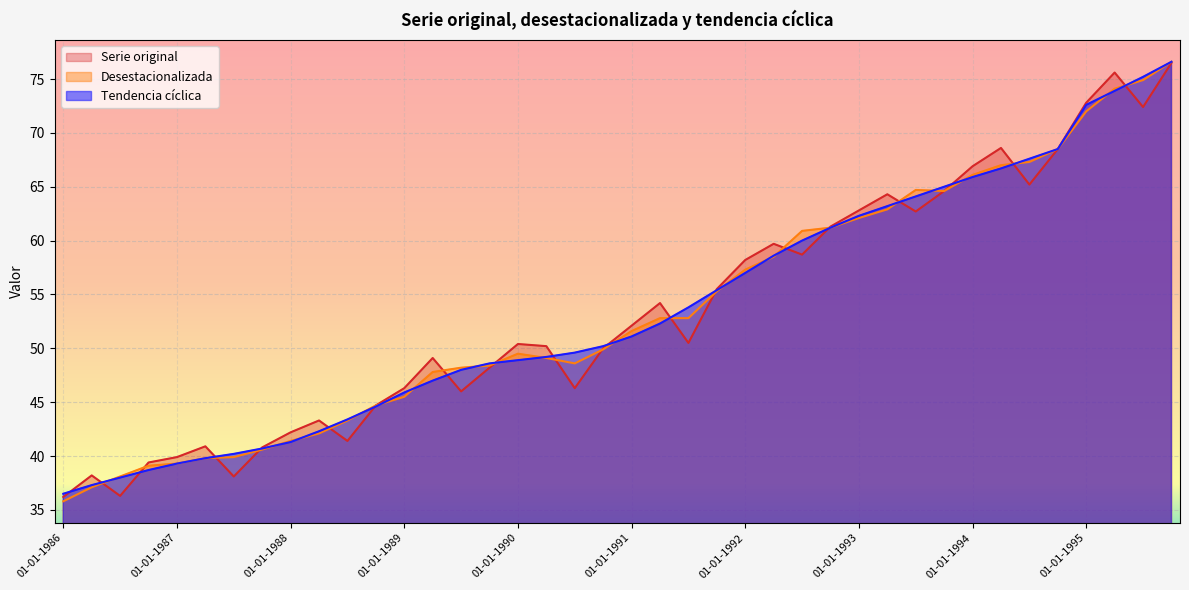

Between 01-04-1994 and 01-07-1986, which is larger?

01-04-1994